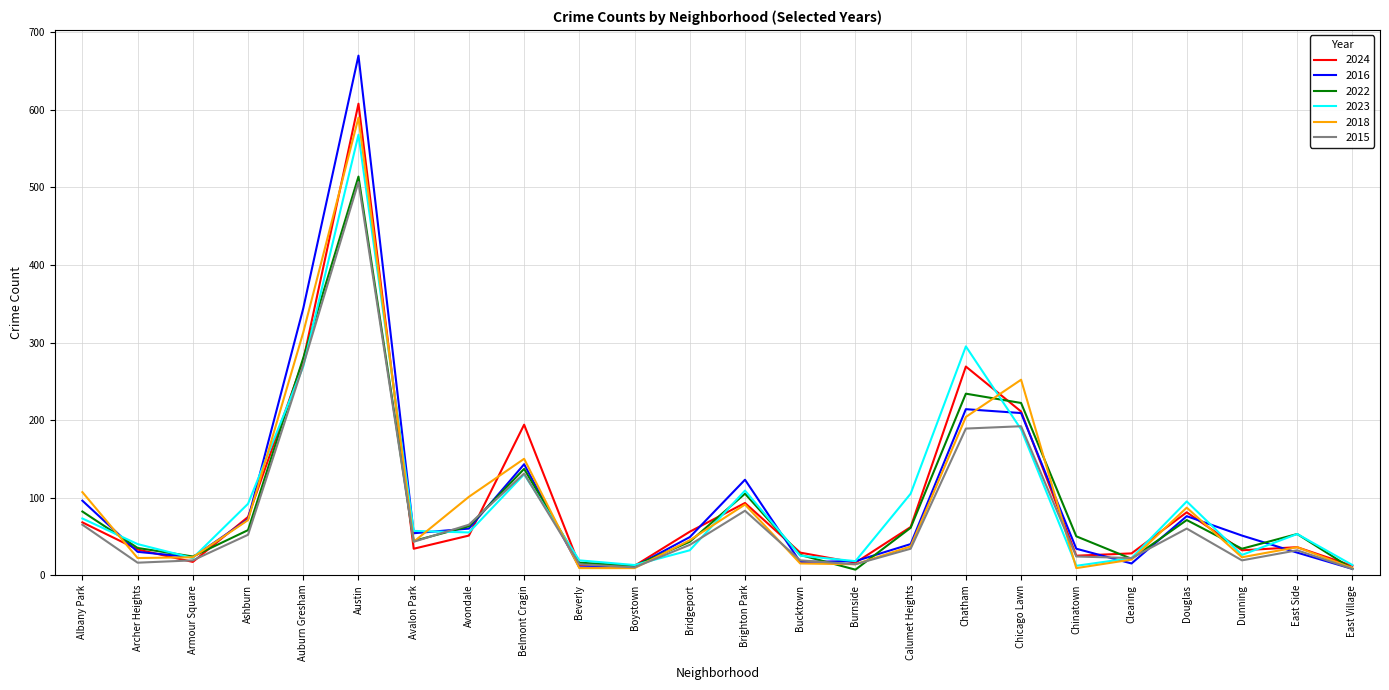

What is the smallest value displayed?

7